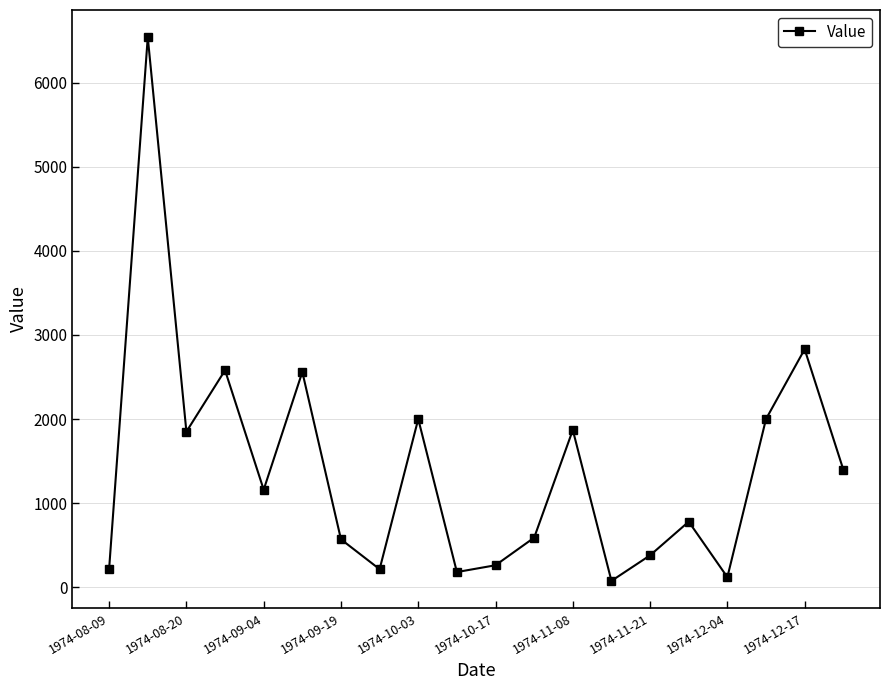

What is the difference between the maximum and minimum values?

6464